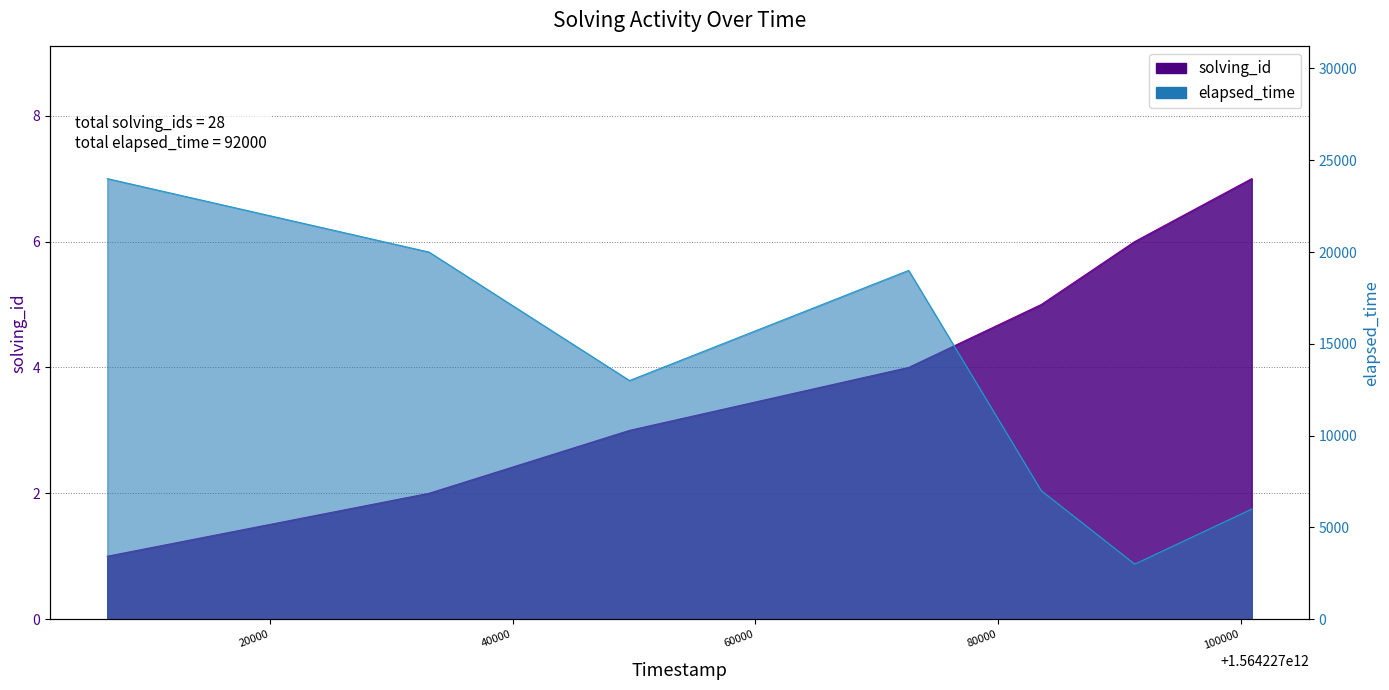

At which label does elapsed_time first exceed 13000?

1564227006552